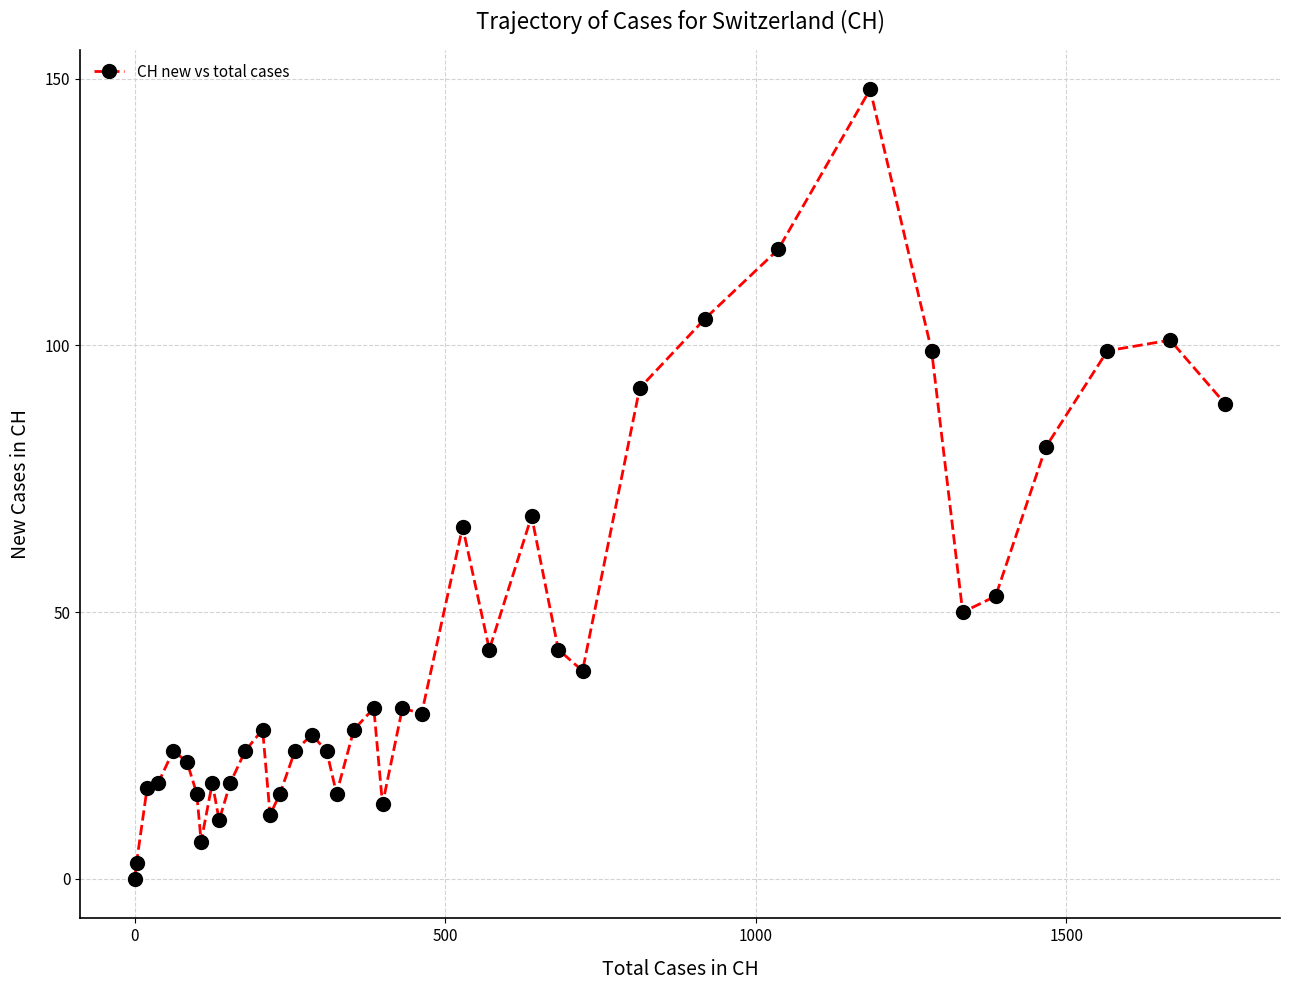

Does the chart have visible grid lines?

Yes